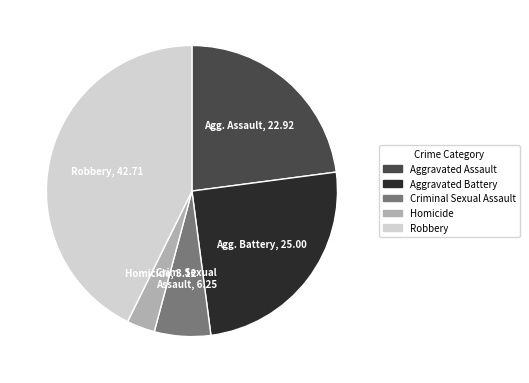

What is the largest slice in the pie chart?

Robbery